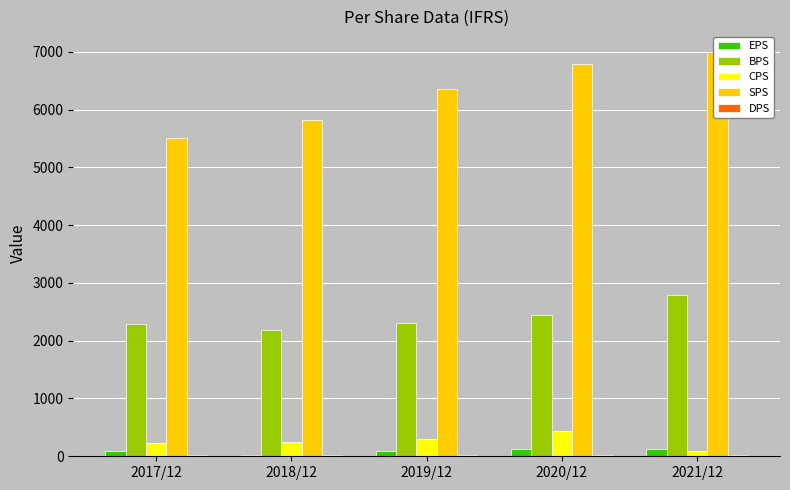

Is the value of DPS at 2018/12 greater than the value of BPS at 2021/12?

No